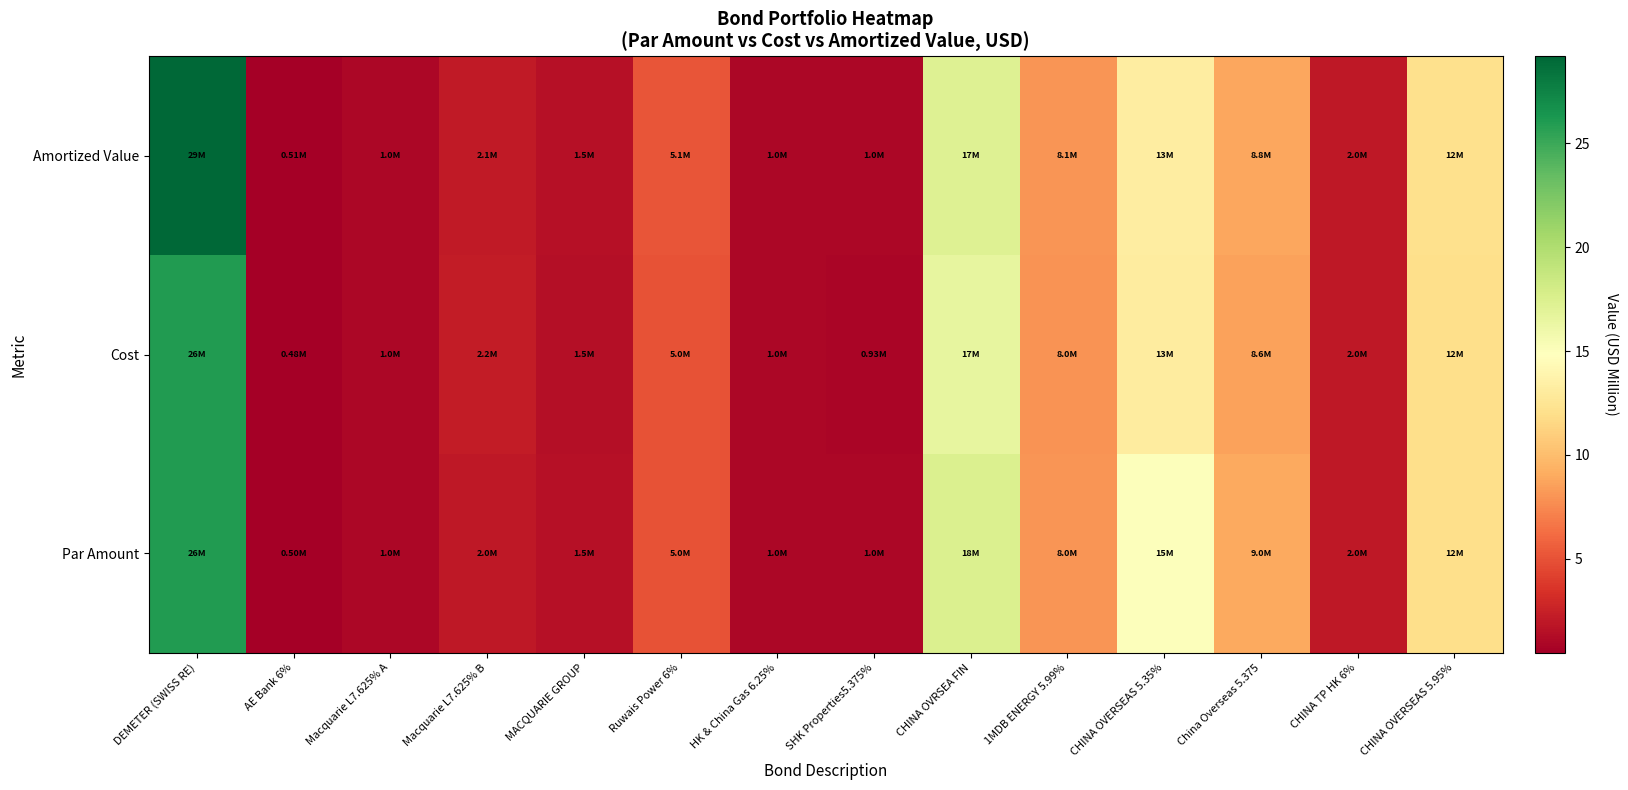

What is the total value across all series at CHINA OVRSEA FIN?

51.3